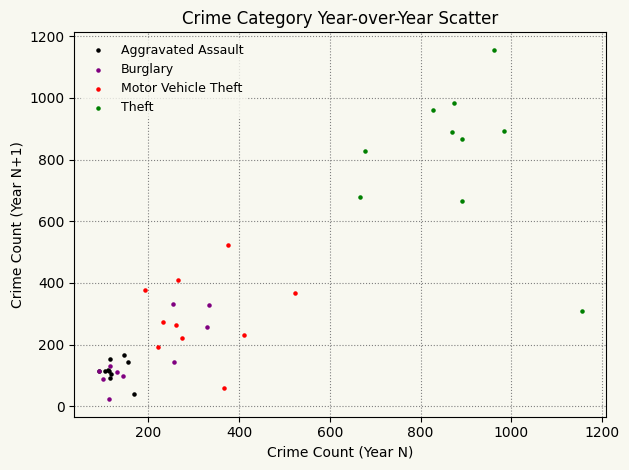

Which series has the widest spread of Y values?

Theft